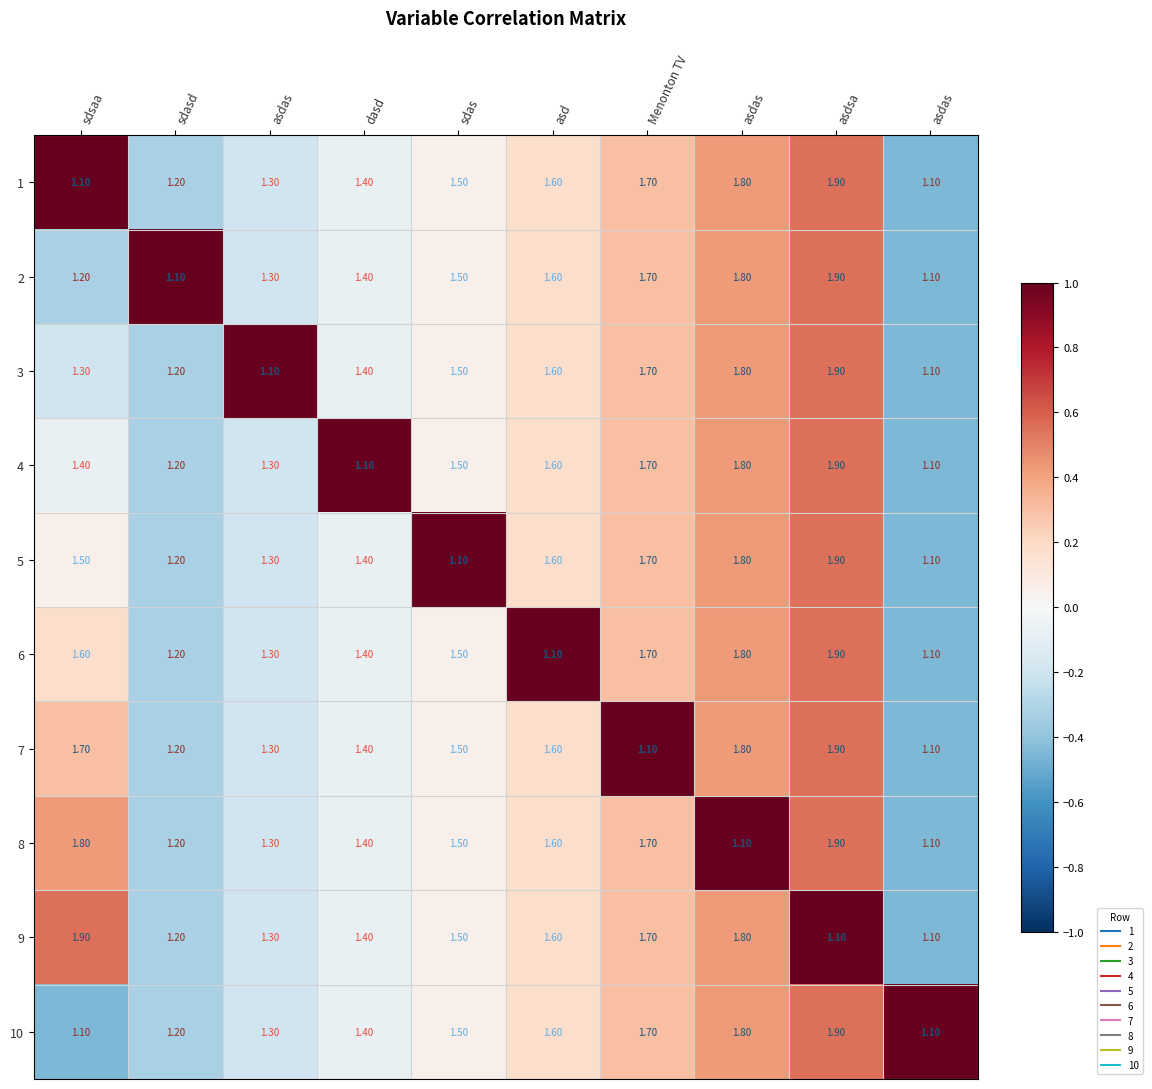

Reading left to right, transcribe all the data shown in this chart.

1: sdsaa=1.1	sdasd=1.2	asdas=1.3	dasd=1.4	sdas=1.5	asd=1.6	Menonton TV=1.7	asdas=1.8	asdsa=1.9	asdas=1.1
2: sdsaa=1.2	sdasd=1.1	asdas=1.3	dasd=1.4	sdas=1.5	asd=1.6	Menonton TV=1.7	asdas=1.8	asdsa=1.9	asdas=1.1
3: sdsaa=1.3	sdasd=1.2	asdas=1.1	dasd=1.4	sdas=1.5	asd=1.6	Menonton TV=1.7	asdas=1.8	asdsa=1.9	asdas=1.1
4: sdsaa=1.4	sdasd=1.2	asdas=1.3	dasd=1.1	sdas=1.5	asd=1.6	Menonton TV=1.7	asdas=1.8	asdsa=1.9	asdas=1.1
5: sdsaa=1.5	sdasd=1.2	asdas=1.3	dasd=1.4	sdas=1.1	asd=1.6	Menonton TV=1.7	asdas=1.8	asdsa=1.9	asdas=1.1
6: sdsaa=1.6	sdasd=1.2	asdas=1.3	dasd=1.4	sdas=1.5	asd=1.1	Menonton TV=1.7	asdas=1.8	asdsa=1.9	asdas=1.1
7: sdsaa=1.7	sdasd=1.2	asdas=1.3	dasd=1.4	sdas=1.5	asd=1.6	Menonton TV=1.1	asdas=1.8	asdsa=1.9	asdas=1.1
8: sdsaa=1.8	sdasd=1.2	asdas=1.3	dasd=1.4	sdas=1.5	asd=1.6	Menonton TV=1.7	asdas=1.1	asdsa=1.9	asdas=1.1
9: sdsaa=1.9	sdasd=1.2	asdas=1.3	dasd=1.4	sdas=1.5	asd=1.6	Menonton TV=1.7	asdas=1.8	asdsa=1.1	asdas=1.1
10: sdsaa=1.1	sdasd=1.2	asdas=1.3	dasd=1.4	sdas=1.5	asd=1.6	Menonton TV=1.7	asdas=1.8	asdsa=1.9	asdas=1.1